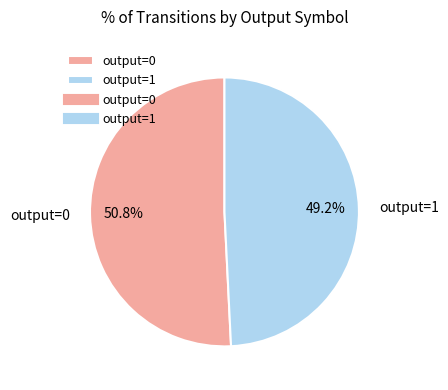

What is the total percentage of output=0 and output=1?

100.0%